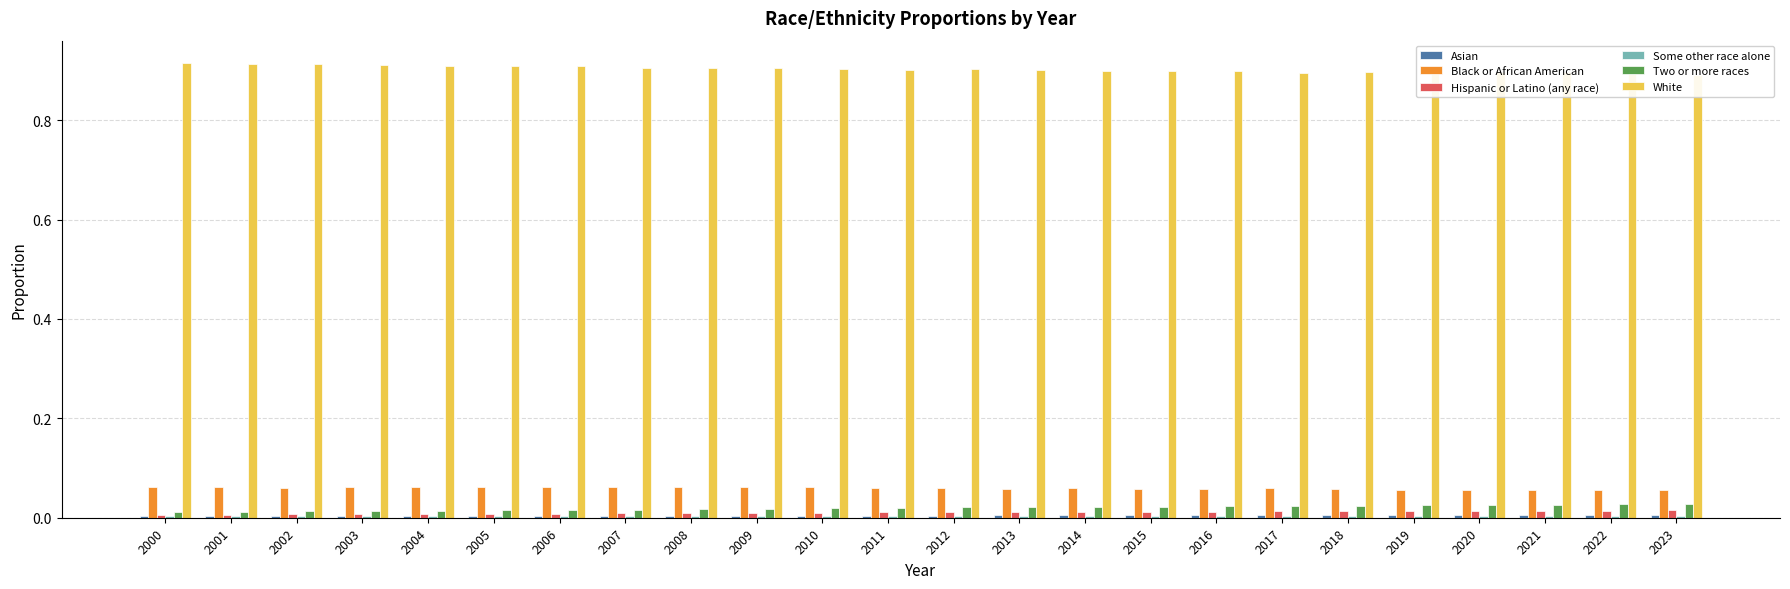

Reading left to right, what are all the values shown in this chart?

Asian: 2000=0.0	2001=0.0	2002=0.0	2003=0.0	2004=0.0	2005=0.0	2006=0.0	2007=0.0	2008=0.0	2009=0.0	2010=0.0	2011=0.0	2012=0.0	2013=0.0	2014=0.0	2015=0.0	2016=0.0	2017=0.0	2018=0.0	2019=0.0	2020=0.0	2021=0.0	2022=0.0	2023=0.0
Black or African American: 2000=0.1	2001=0.1	2002=0.1	2003=0.1	2004=0.1	2005=0.1	2006=0.1	2007=0.1	2008=0.1	2009=0.1	2010=0.1	2011=0.1	2012=0.1	2013=0.1	2014=0.1	2015=0.1	2016=0.1	2017=0.1	2018=0.1	2019=0.1	2020=0.1	2021=0.1	2022=0.1	2023=0.1
Hispanic or Latino (any race): 2000=0.0	2001=0.0	2002=0.0	2003=0.0	2004=0.0	2005=0.0	2006=0.0	2007=0.0	2008=0.0	2009=0.0	2010=0.0	2011=0.0	2012=0.0	2013=0.0	2014=0.0	2015=0.0	2016=0.0	2017=0.0	2018=0.0	2019=0.0	2020=0.0	2021=0.0	2022=0.0	2023=0.0
Some other race alone: 2000=0.0	2001=0.0	2002=0.0	2003=0.0	2004=0.0	2005=0.0	2006=0.0	2007=0.0	2008=0.0	2009=0.0	2010=0.0	2011=0.0	2012=0.0	2013=0.0	2014=0.0	2015=0.0	2016=0.0	2017=0.0	2018=0.0	2019=0.0	2020=0.0	2021=0.0	2022=0.0	2023=0.0
Two or more races: 2000=0.0	2001=0.0	2002=0.0	2003=0.0	2004=0.0	2005=0.0	2006=0.0	2007=0.0	2008=0.0	2009=0.0	2010=0.0	2011=0.0	2012=0.0	2013=0.0	2014=0.0	2015=0.0	2016=0.0	2017=0.0	2018=0.0	2019=0.0	2020=0.0	2021=0.0	2022=0.0	2023=0.0
White: 2000=0.9	2001=0.9	2002=0.9	2003=0.9	2004=0.9	2005=0.9	2006=0.9	2007=0.9	2008=0.9	2009=0.9	2010=0.9	2011=0.9	2012=0.9	2013=0.9	2014=0.9	2015=0.9	2016=0.9	2017=0.9	2018=0.9	2019=0.9	2020=0.9	2021=0.9	2022=0.9	2023=0.9